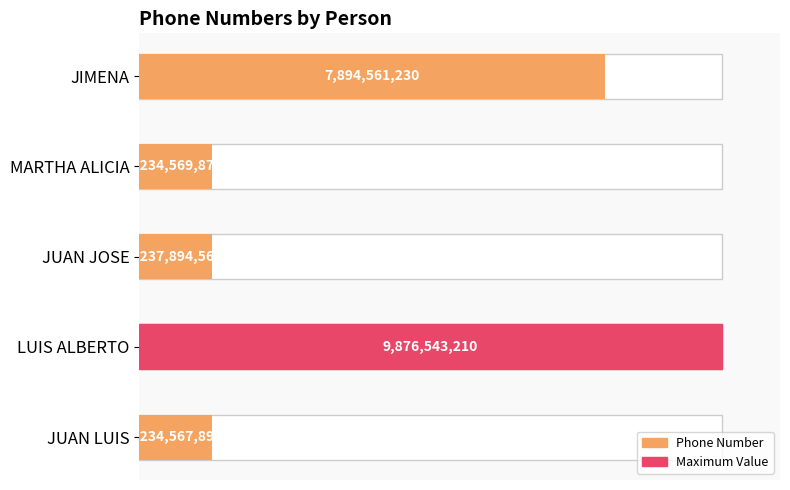

True or false: the data shows 7894561230 at JIMENA.

True